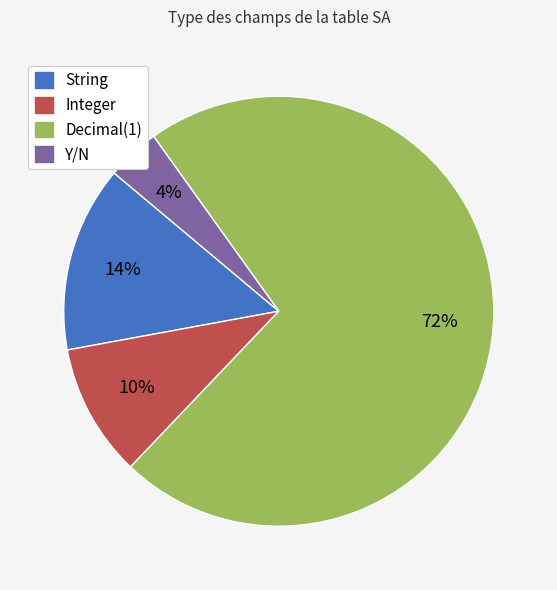

Rank the categories by value from highest to lowest.

Decimal(1), String, Integer, Y/N